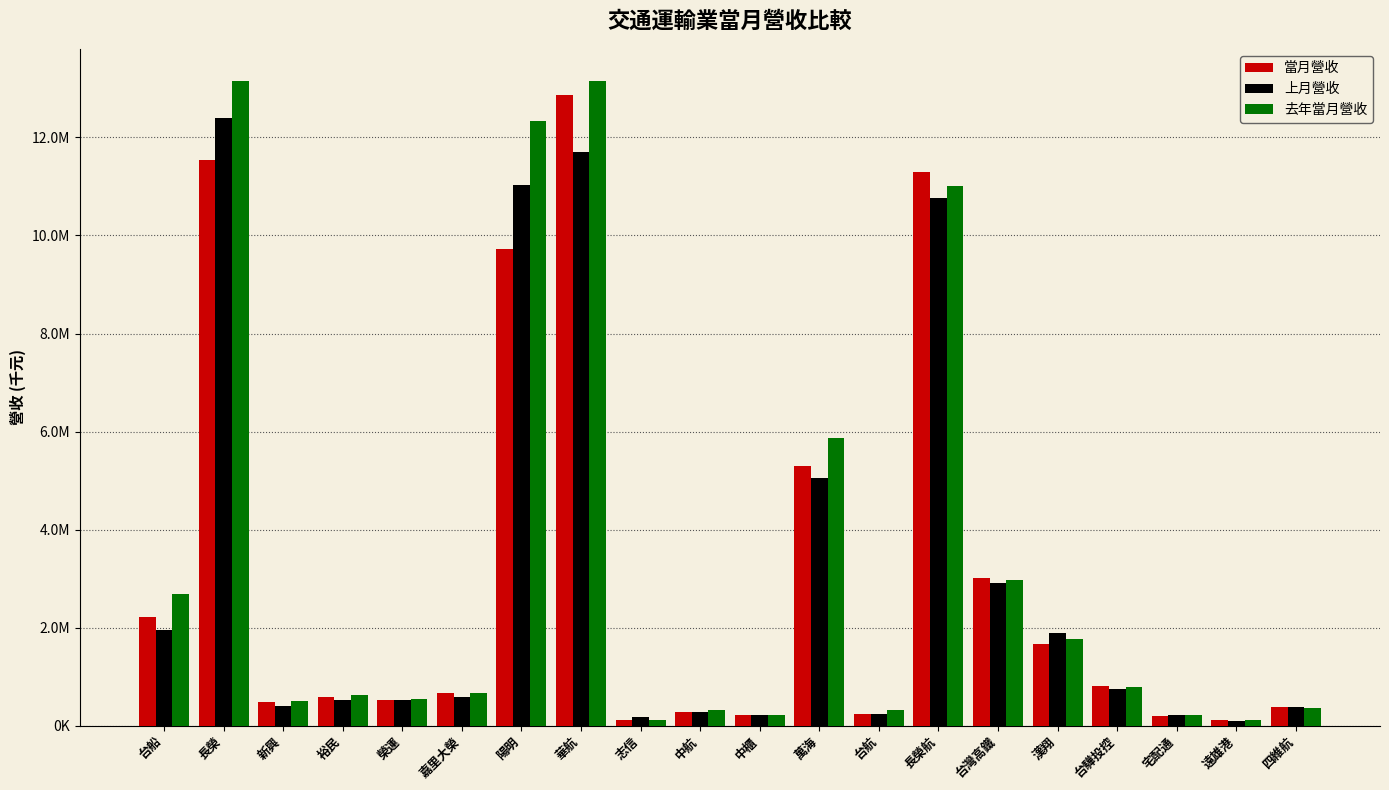

Reading left to right, extract all data points from this chart.

當月營收: 台船=2209539	長榮=11533757	新興=476433	裕民=581274	榮運=534634	嘉里大榮=666839	陽明=9724528	華航=12870356	志信=119736	中航=286207	中櫃=213558	萬海=5305567	台航=242450	長榮航=11286423	台灣高鐵=3021398	漢翔=1674576	台驊投控=814332	宅配通=202547	遠雄港=115412	四維航=372995
上月營收: 台船=1960777	長榮=12403312	新興=411961	裕民=517614	榮運=515572	嘉里大榮=589202	陽明=11033826	華航=11693245	志信=174466	中航=286697	中櫃=213369	萬海=5060599	台航=231823	長榮航=10767249	台灣高鐵=2920689	漢翔=1895670	台驊投控=744646	宅配通=216906	遠雄港=100553	四維航=384407
去年當月營收: 台船=2680095	長榮=13149133	新興=497993	裕民=622083	榮運=536329	嘉里大榮=658562	陽明=12327045	華航=13142173	志信=114697	中航=324206	中櫃=216706	萬海=5875788	台航=315691	長榮航=11011271	台灣高鐵=2973801	漢翔=1773065	台驊投控=795003	宅配通=219168	遠雄港=111095	四維航=354819